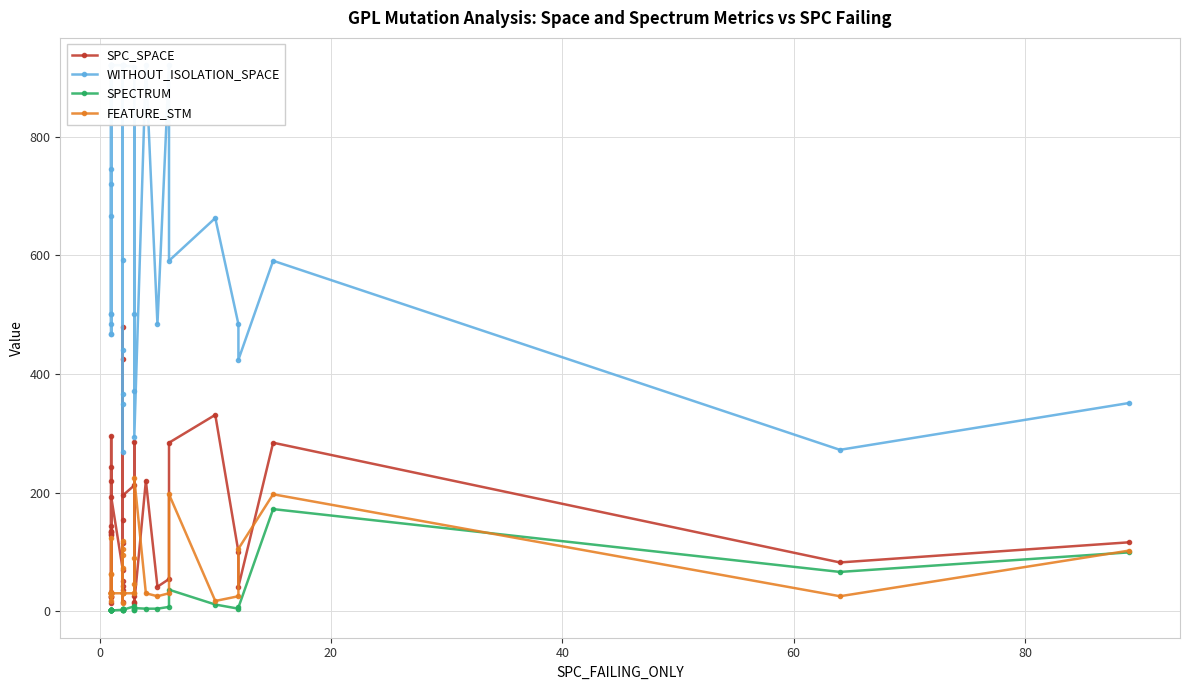

What is the smallest value displayed?

1